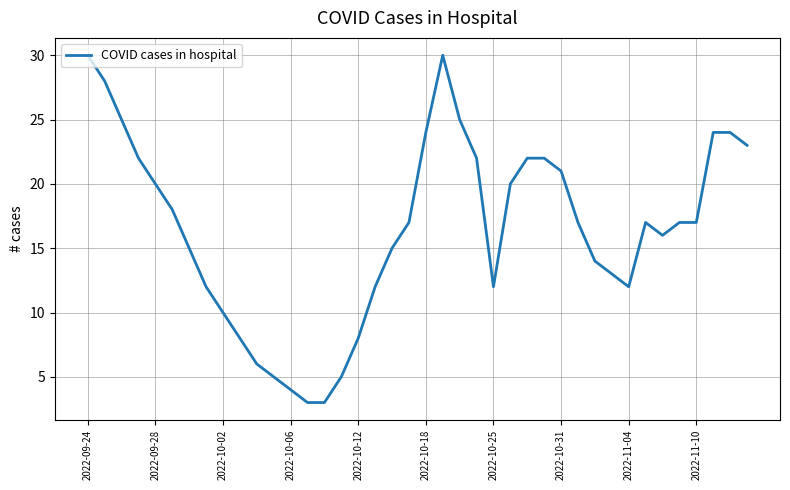

What is the sum of all values?

658